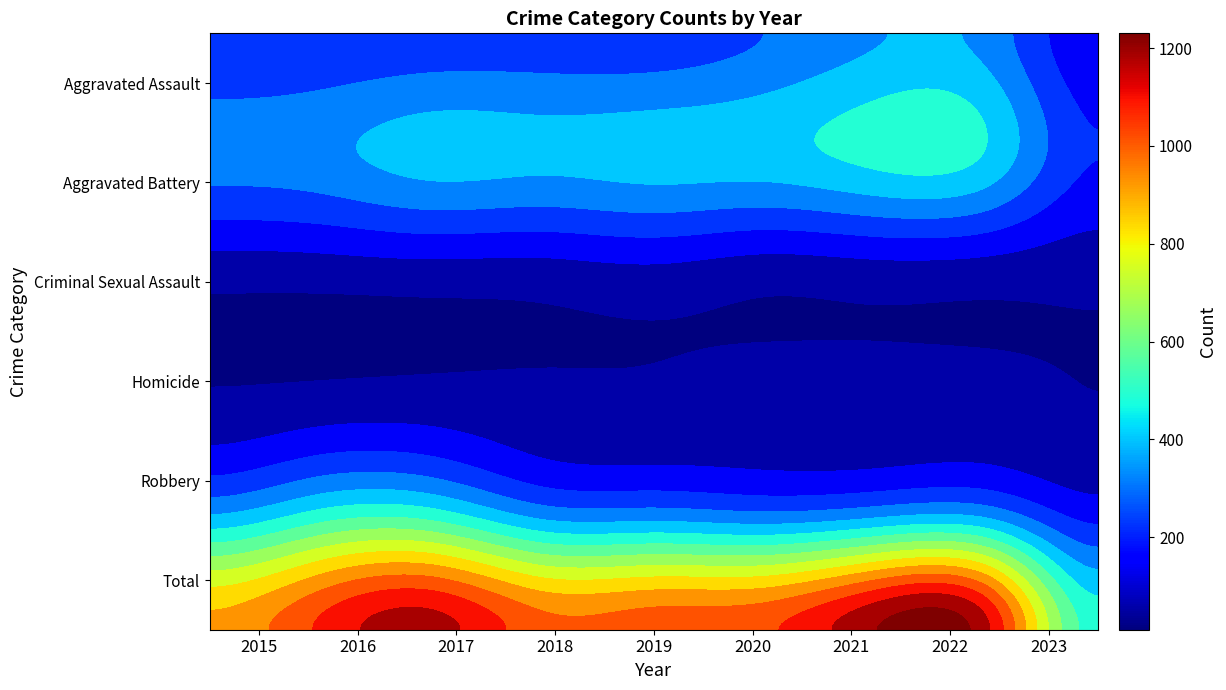

Reading left to right, what are all the values shown in this chart?

Aggravated Assault: 2015=194	2016=206	2017=224	2018=225	2019=223	2020=273	2021=352	2022=327	2023=120
Aggravated Battery: 2015=316	2016=336	2017=400	2018=389	2019=407	2020=416	2021=479	2022=439	2023=188
Criminal Sexual Assault: 2015=46	2016=50	2017=61	2018=60	2019=77	2020=48	2021=61	2022=54	2023=38
Homicide: 2015=15	2016=26	2017=33	2018=25	2019=22	2020=41	2021=38	2022=36	2023=11
Robbery: 2015=337	2016=454	2017=460	2018=301	2019=287	2020=263	2021=300	2022=303	2023=139
Total: 2015=908	2016=1072	2017=1178	2018=1000	2019=1016	2020=1041	2021=1230	2022=1159	2023=496